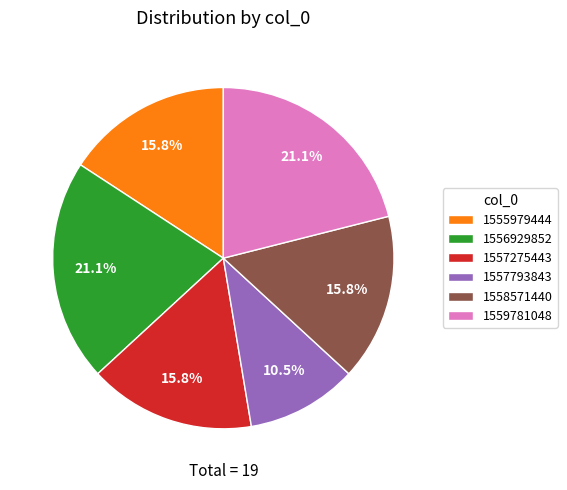

Is it true that 1557275443 is 16% of the pie?

True